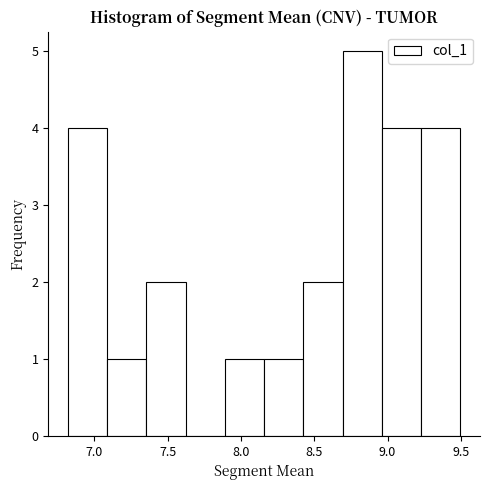

Reading left to right, transcribe this chart: for each bar, give the range it covers on the x-axis and its height. Neither the bar edges nor the heights are printed on the chart, so give them approximately, as read against the axes.

6.80 to 7.10: 4
7.10 to 7.35: 1
7.35 to 7.60: 2
7.60 to 7.90: 0
7.90 to 8.15: 1
8.15 to 8.45: 1
8.45 to 8.70: 2
8.70 to 8.95: 5
8.95 to 9.25: 4
9.25 to 9.50: 4